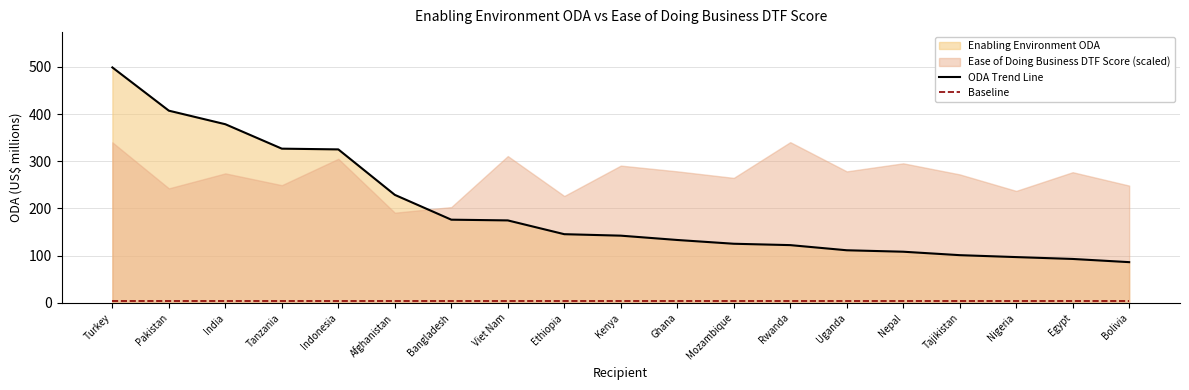

Where is Baseline nearest to the value 5?

Turkey